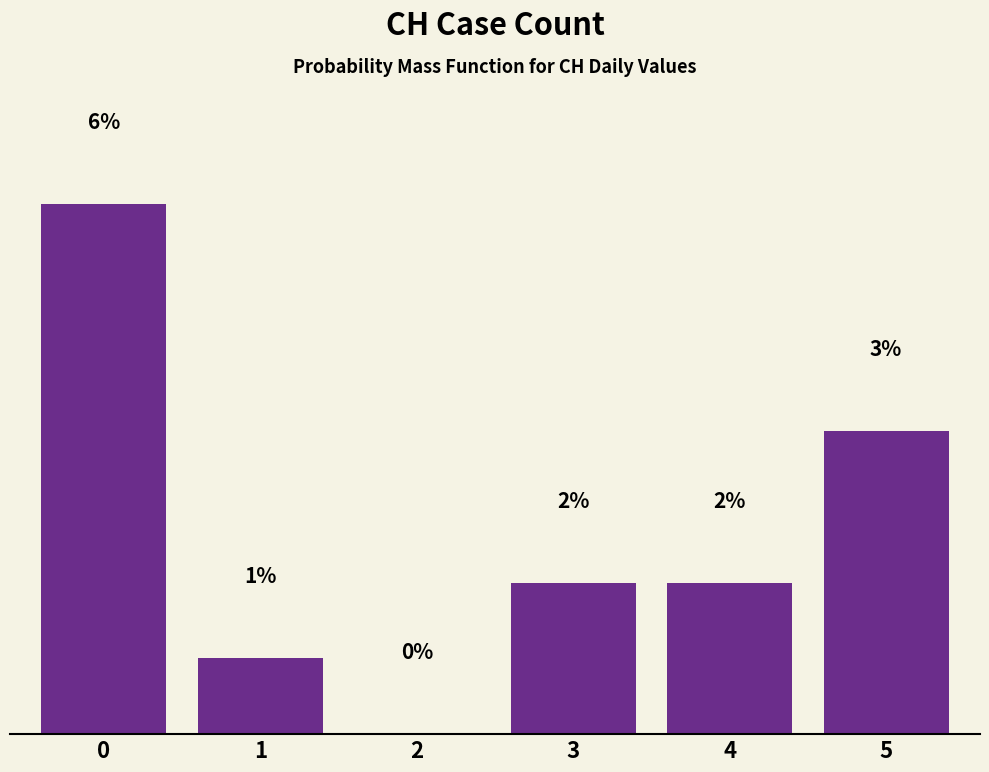

Are the bars horizontal?

No